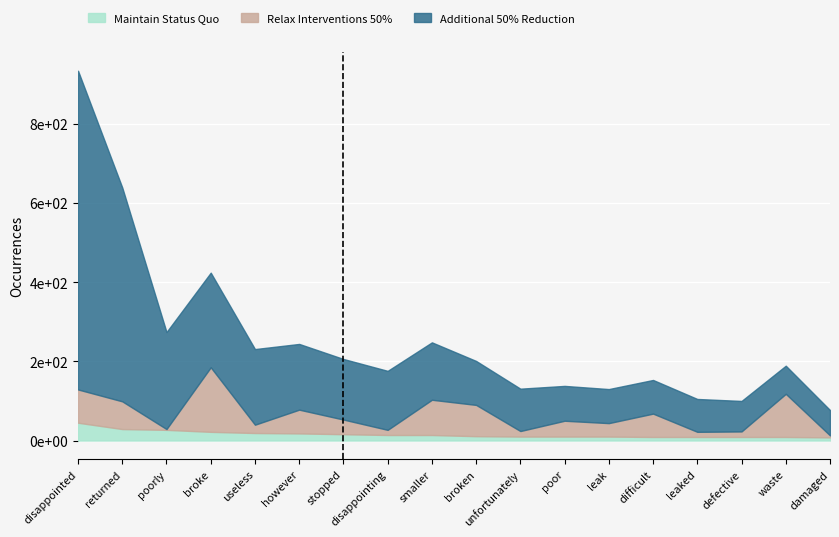

What position from the right is unfortunately?

8